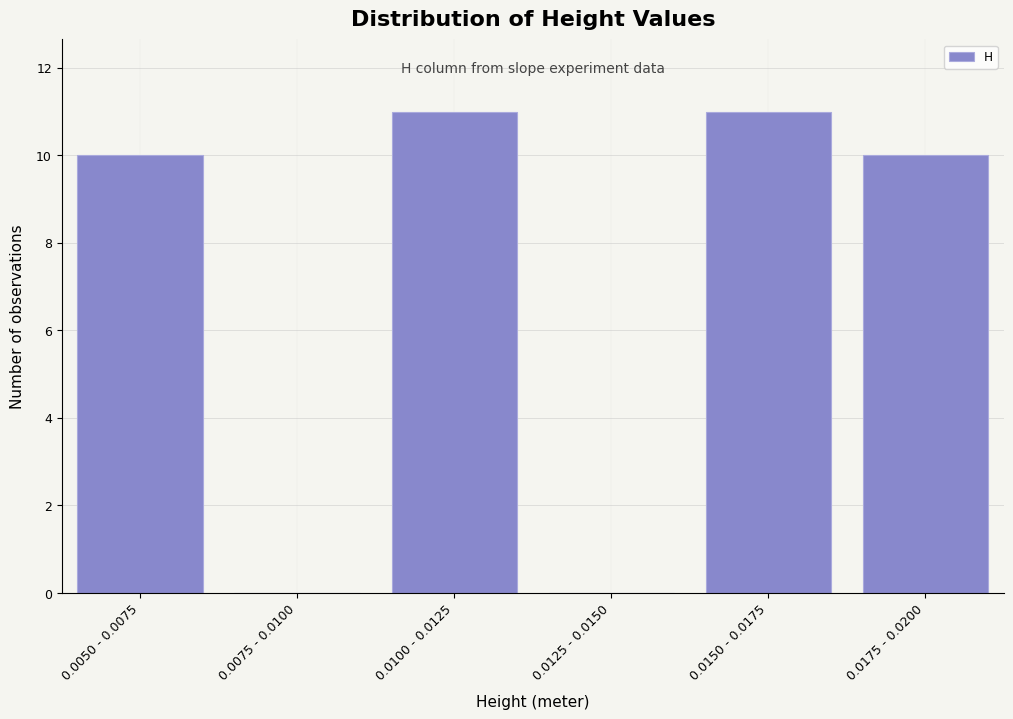

Reading left to right, transcribe all the data shown in this chart.

0.0050 - 0.0075=10	0.0075 - 0.0100=0	0.0100 - 0.0125=11	0.0125 - 0.0150=0	0.0150 - 0.0175=11	0.0175 - 0.0200=10